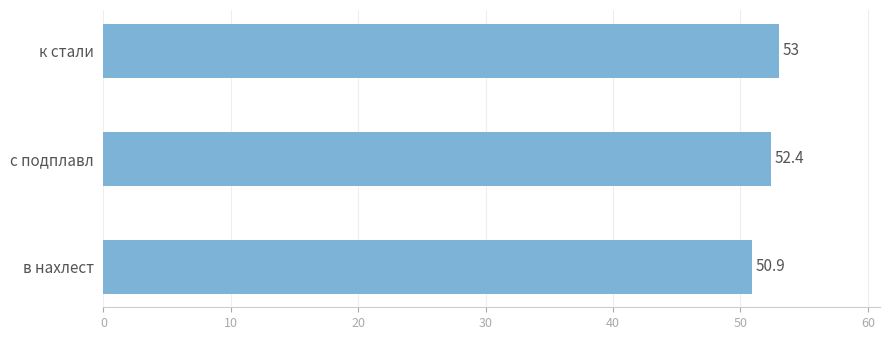

What is the difference between the maximum and minimum values?

2.1